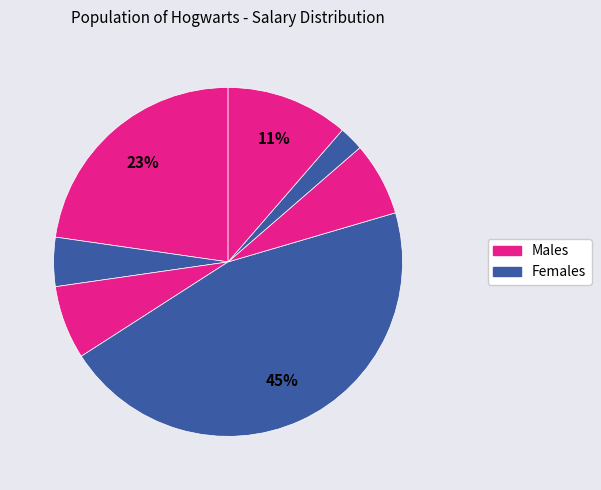

Count the number of slices in the pie.

7